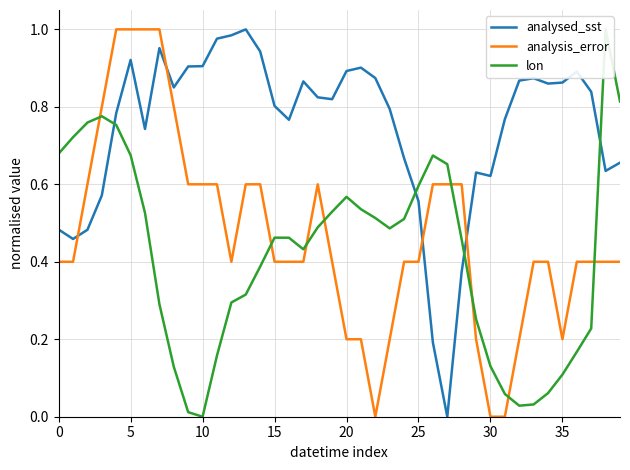

How many interior local peaks does the lon series have?

5